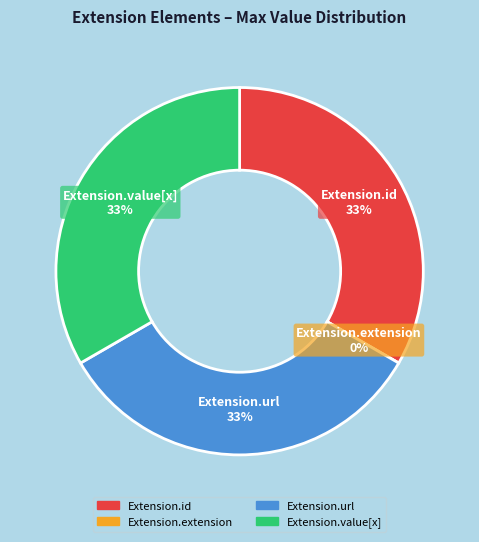

Between Extension.extension and Extension.url, which is larger?

Extension.url